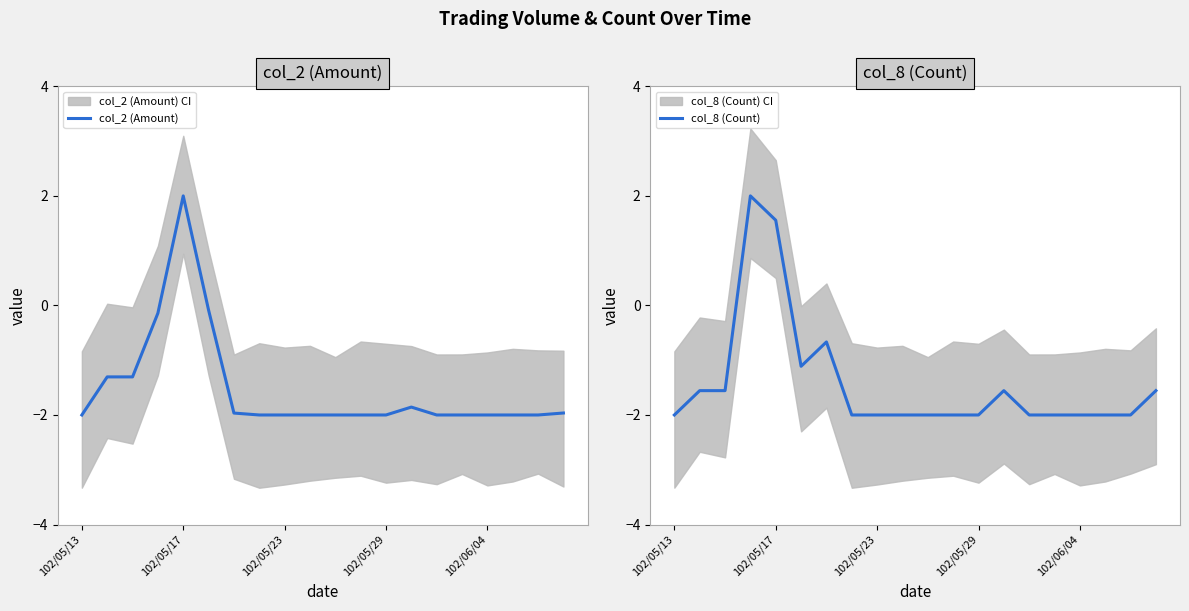

What is the difference between the maximum and second lowest values in the col_2 (Amount) series?

4.0